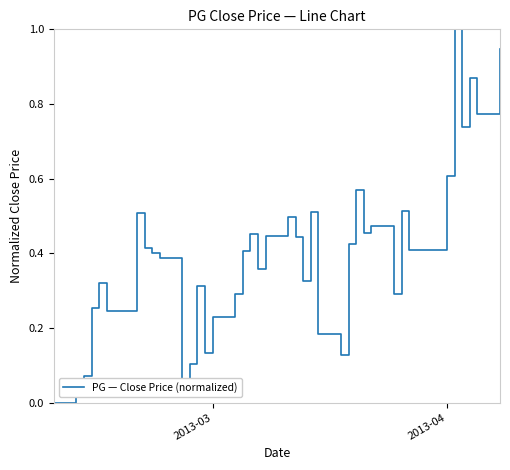

What is the maximum value shown in the chart?

1.0